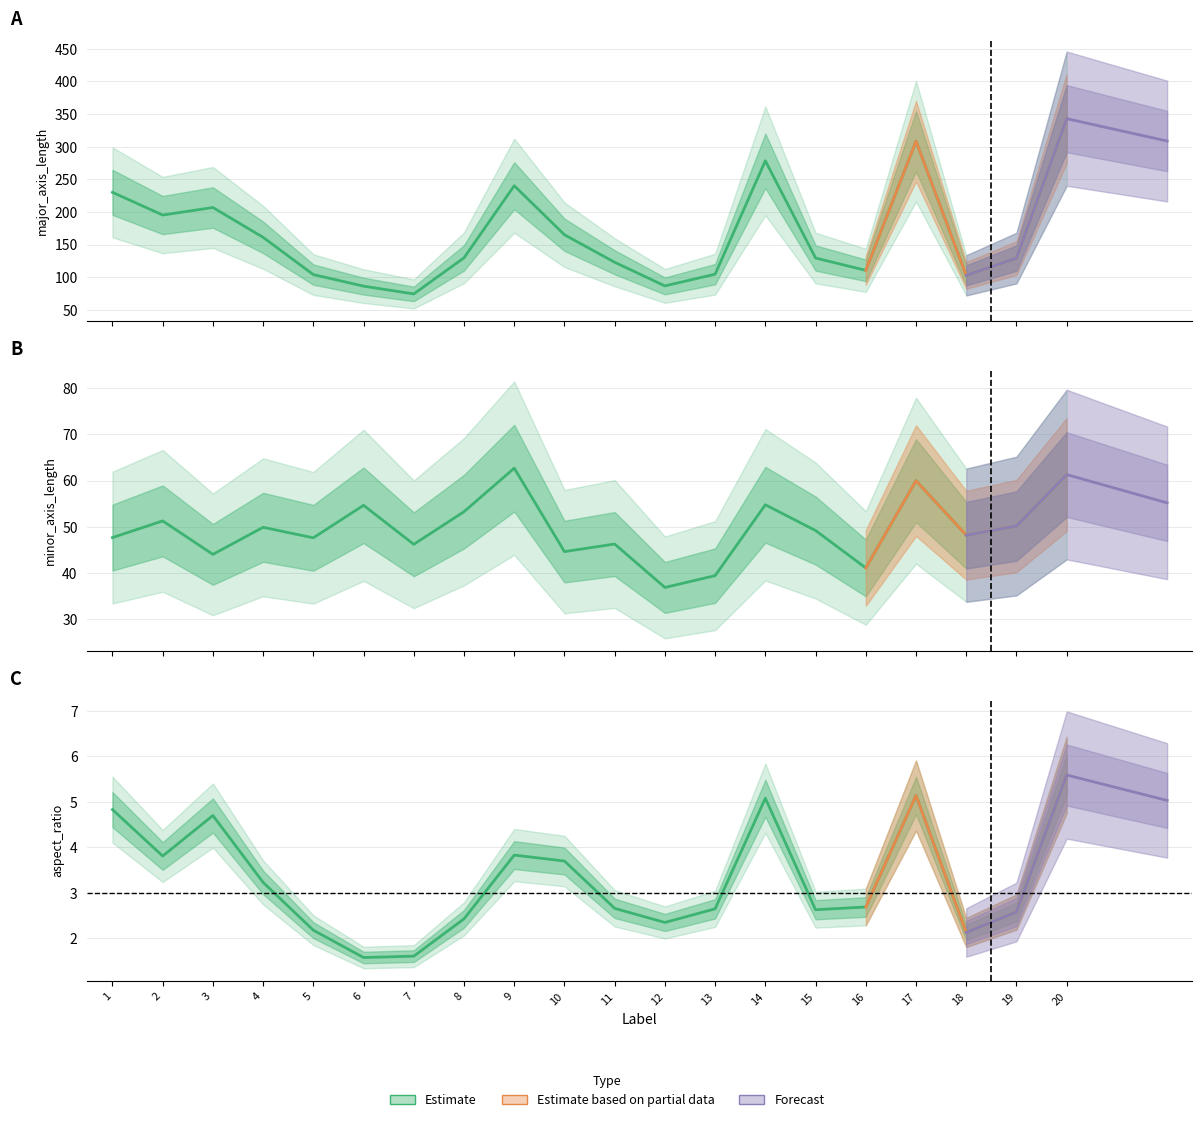

True or false: aspect_ratio has a value of 4.8 at 1.

True